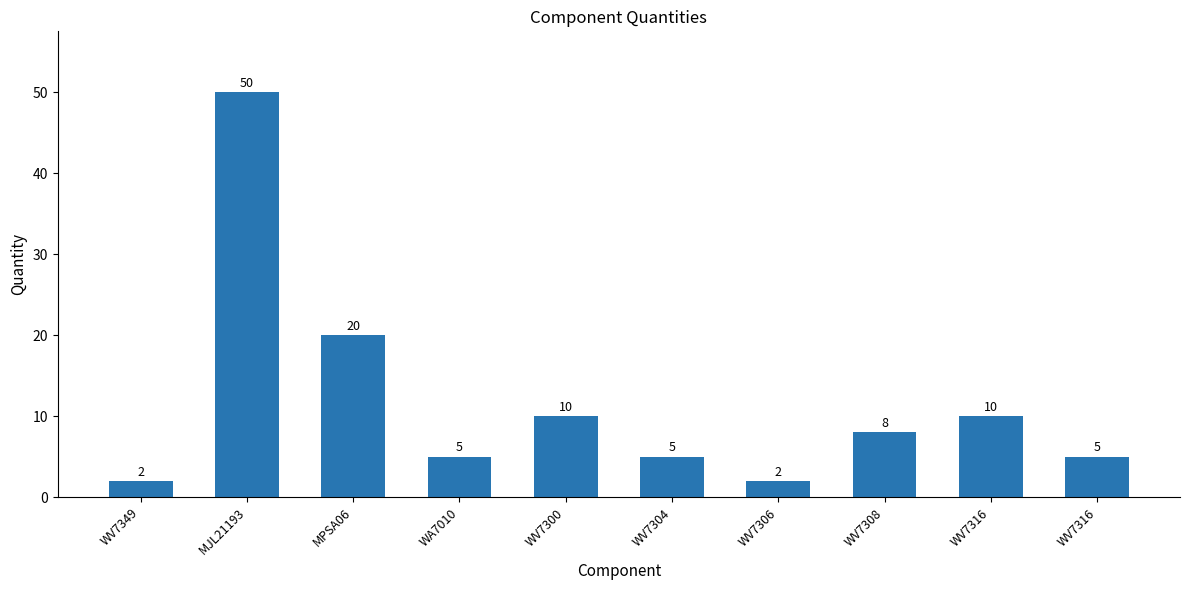

List the labels in order of value, smallest first.

WV7349, WV7306, WA7010, WV7304, WV7316, WV7308, WV7300, WV7316, MPSA06, MJL21193